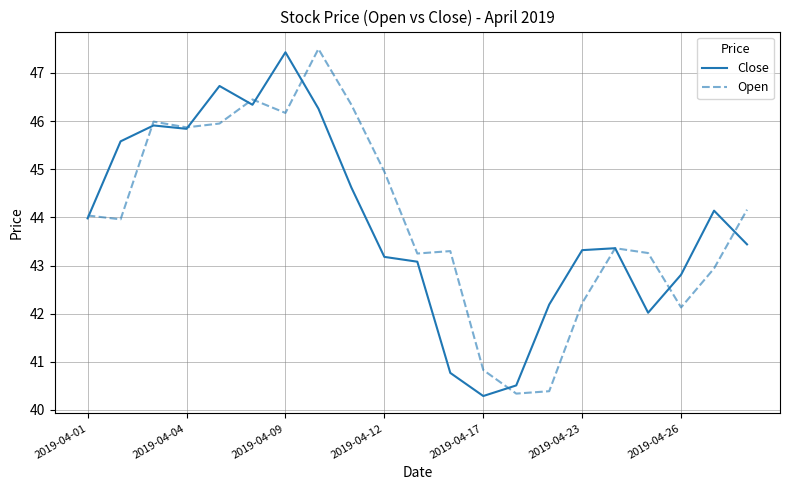

What is the lowest value of the Open series?

40.3